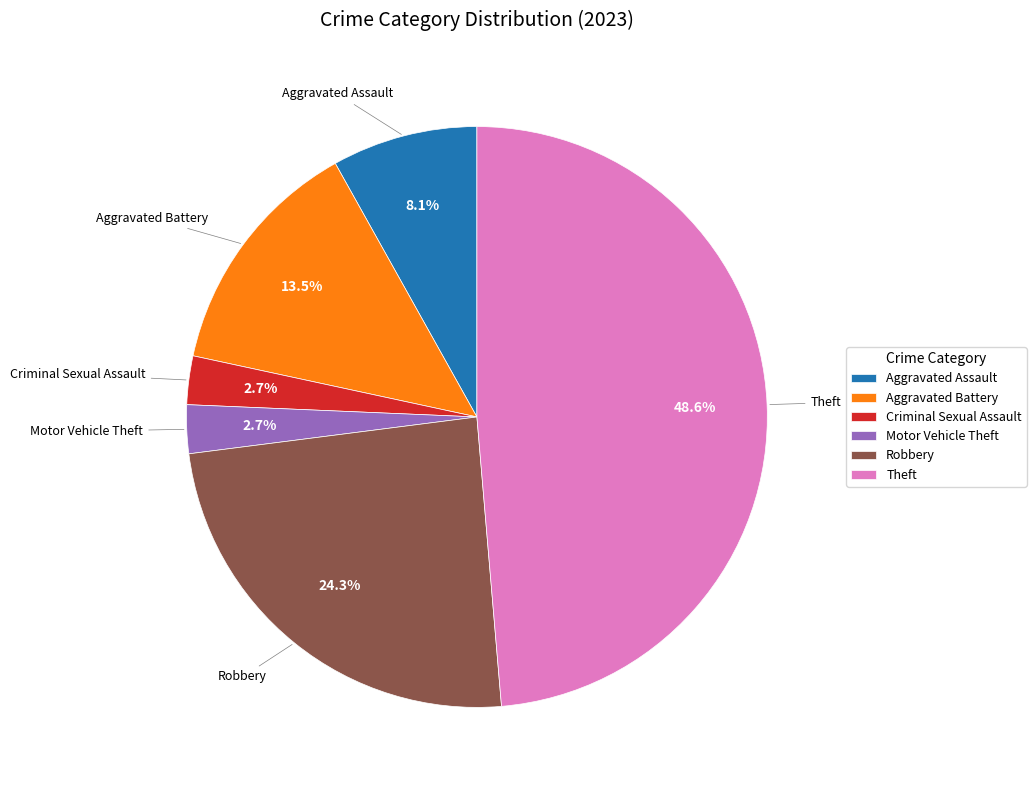

What is the ratio of the value at Aggravated Assault to the value at Aggravated Battery?

0.6